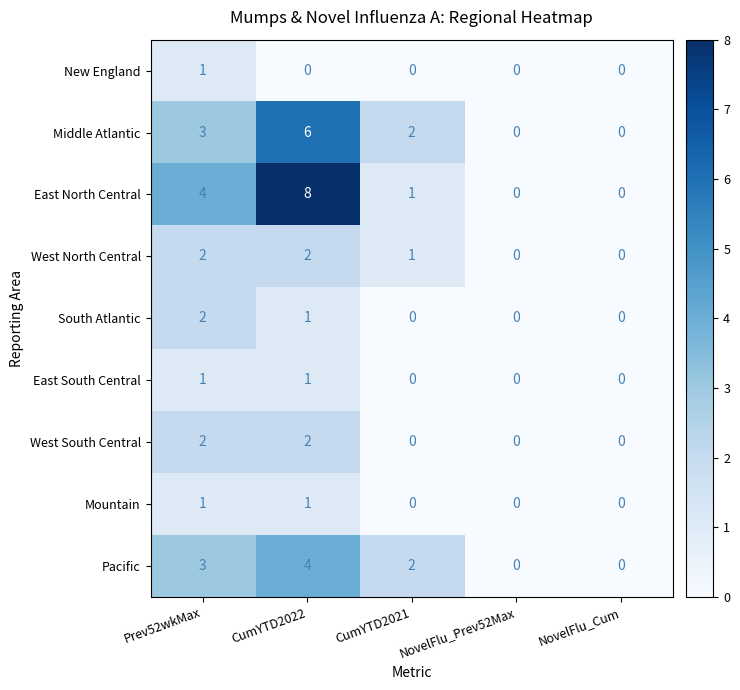

At which category does the chart reach its peak across all series?

CumYTD2022